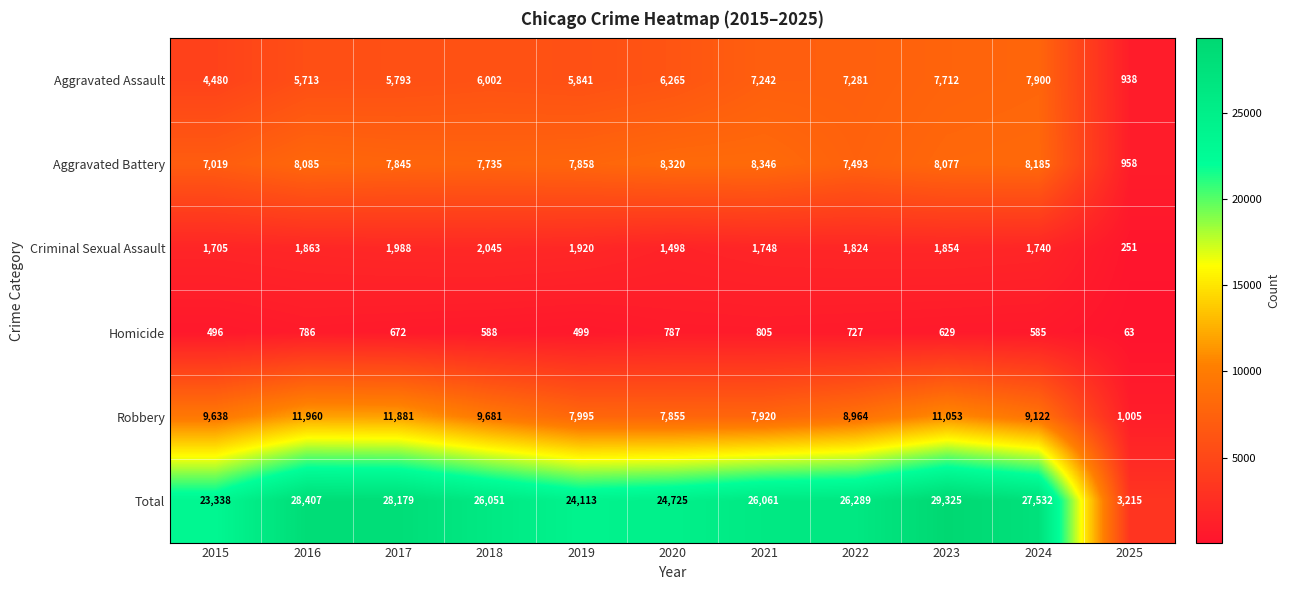

Which series has the largest total across all categories?

Total